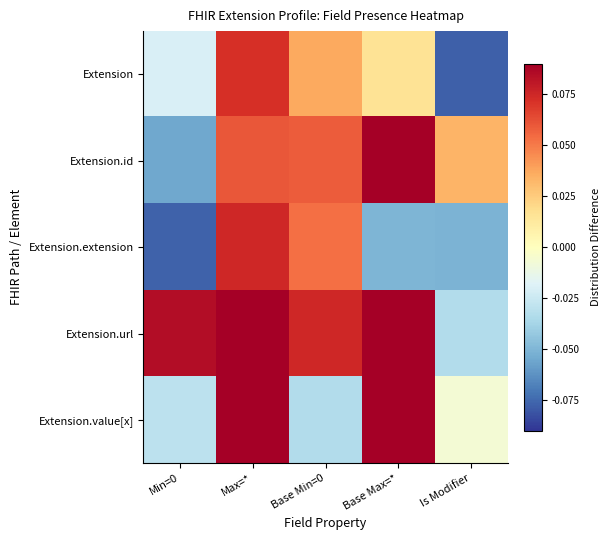

Reading left to right, list all the values displayed in this chart.

Extension: Min=0=-0.0	Max=*=0.1	Base Min=0=0.0	Base Max=*=0.0	Is Modifier=-0.1
Extension.id: Min=0=-0.1	Max=*=0.1	Base Min=0=0.1	Base Max=*=0.1	Is Modifier=0.0
Extension.extension: Min=0=-0.1	Max=*=0.1	Base Min=0=0.1	Base Max=*=-0.1	Is Modifier=-0.1
Extension.url: Min=0=0.1	Max=*=0.1	Base Min=0=0.1	Base Max=*=0.1	Is Modifier=-0.0
Extension.value[x]: Min=0=-0.0	Max=*=0.1	Base Min=0=-0.0	Base Max=*=0.1	Is Modifier=-0.0